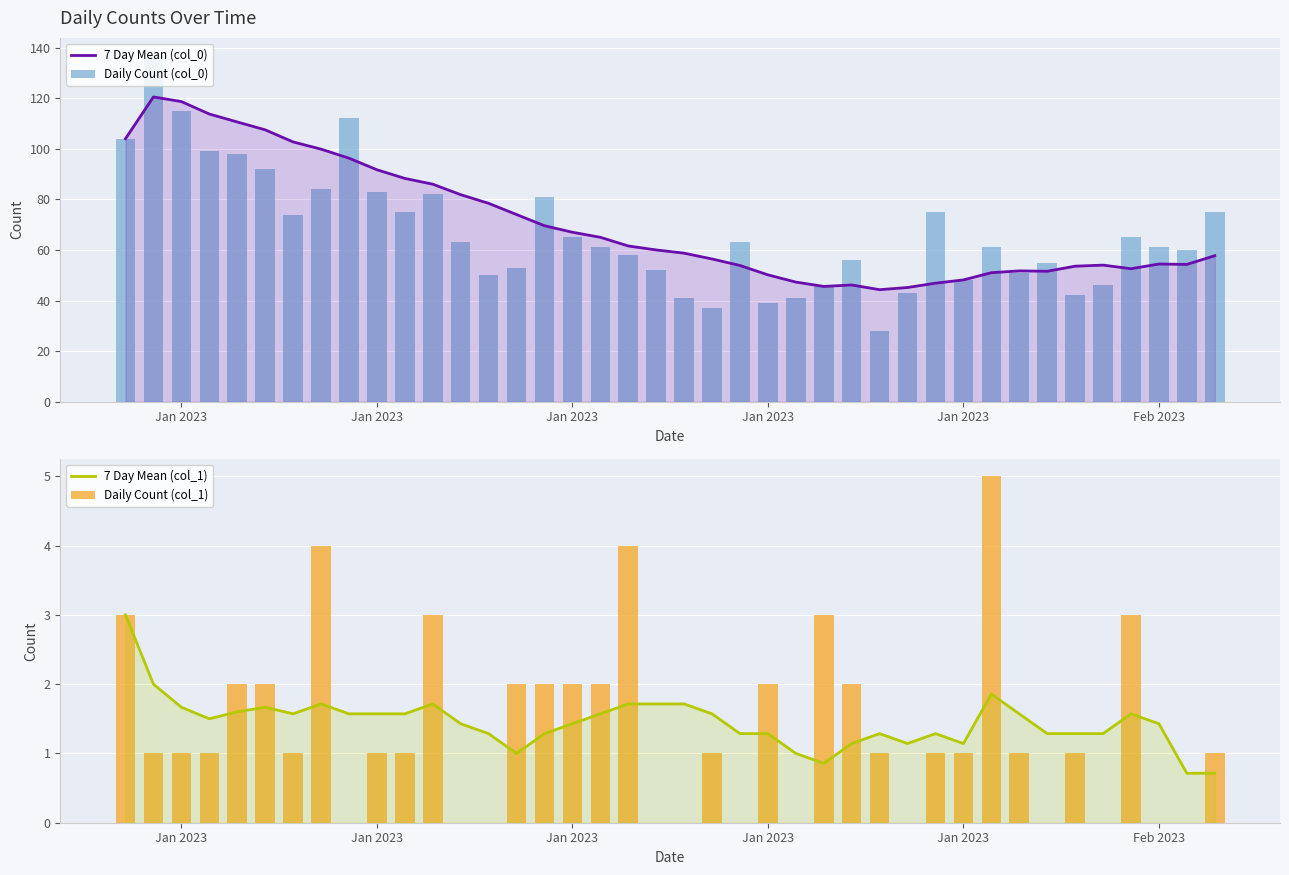

Which category has the highest value in the 7 Day Mean (col_0) series?

Jan 2023